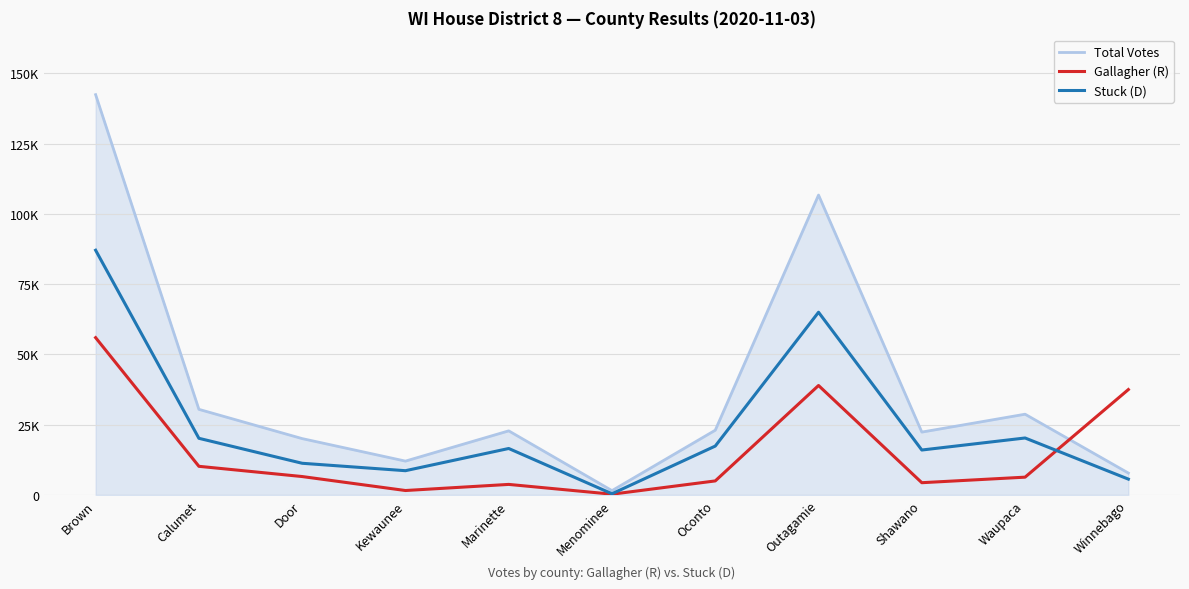

What are all the series names shown in the legend?

Total Votes, Gallagher (R), Stuck (D)